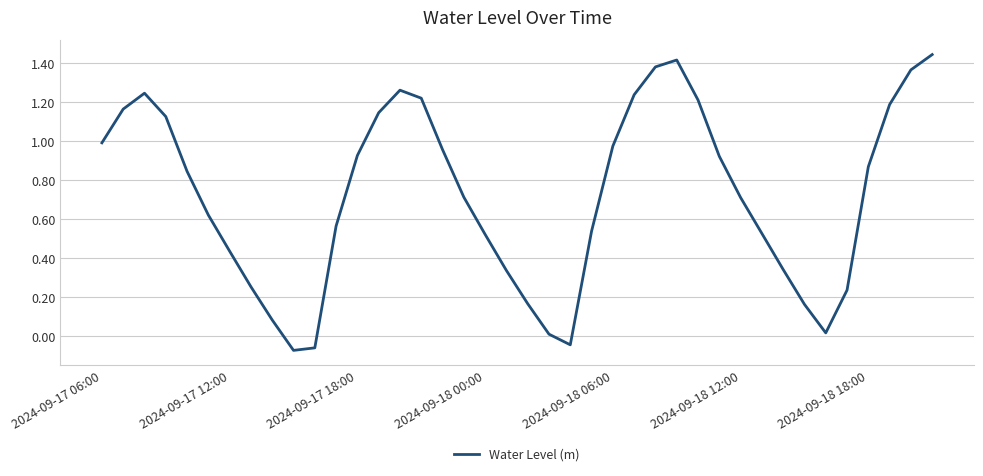

How many lines are shown in the chart?

1